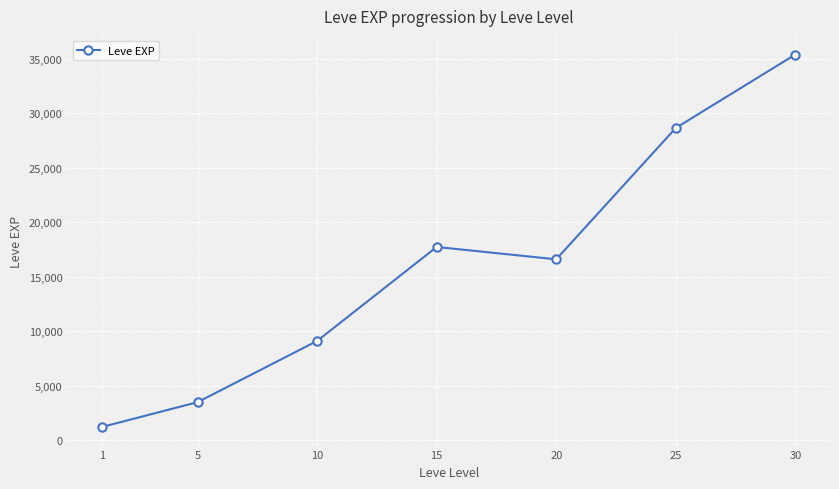

How many lines are shown in the chart?

1